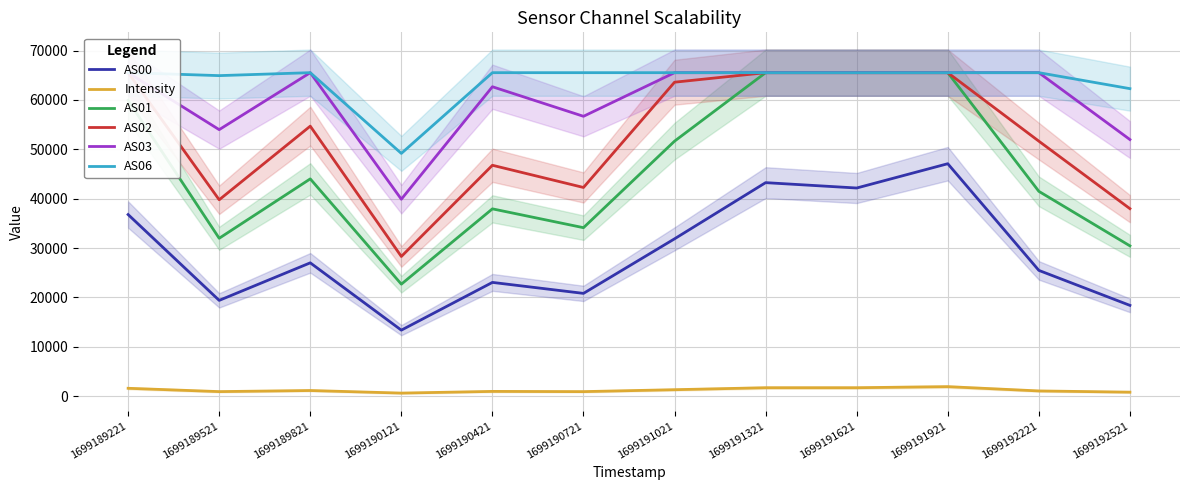

What is the highest value of the Intensity series?

1901.2